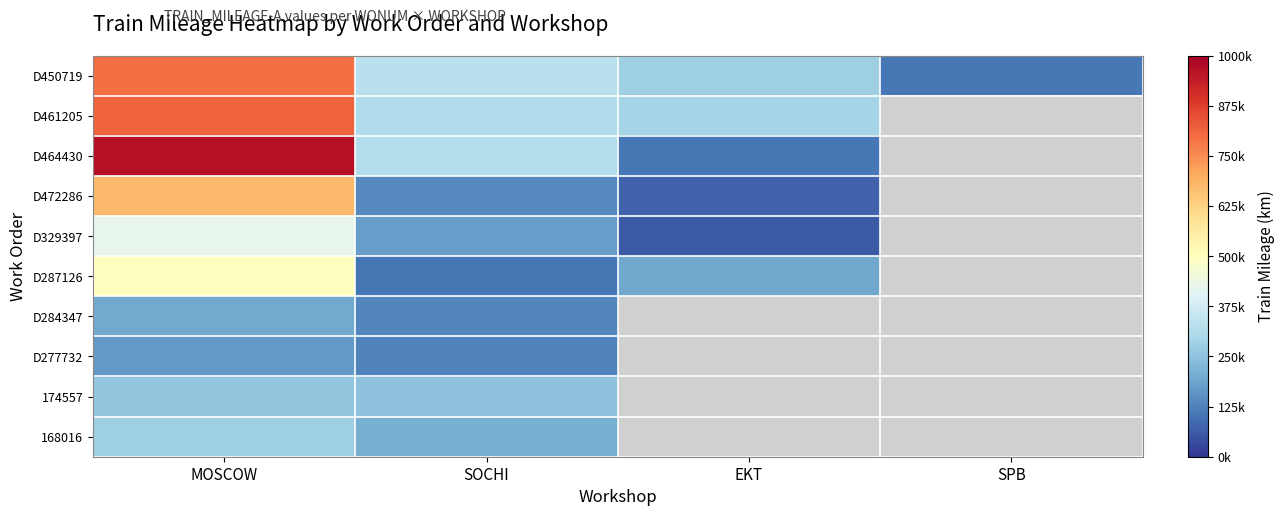

Where is D472286 nearest to the value 373460?

SOCHI